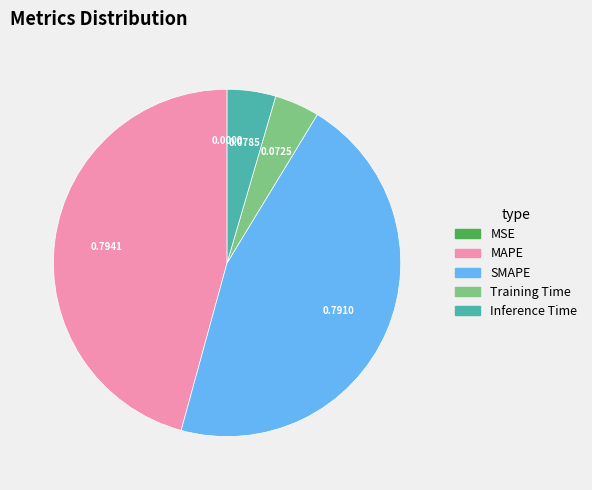

Is there any slice that represents more than half of the pie?

No